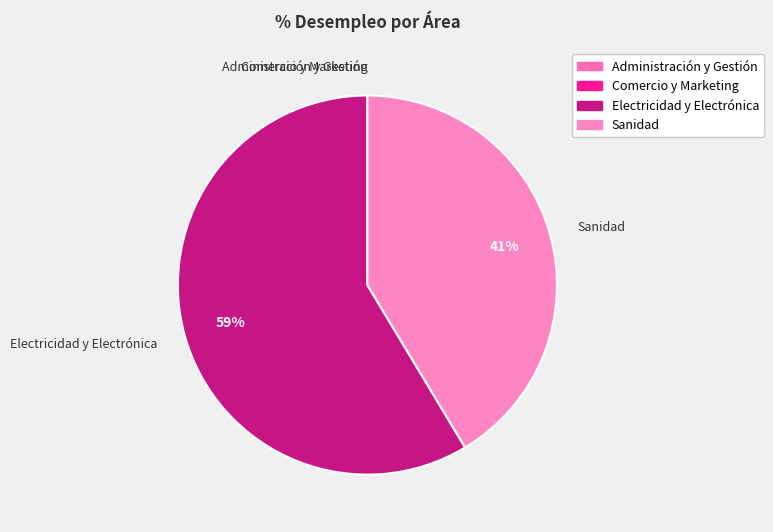

Which slice is the largest?

Electricidad y Electrónica